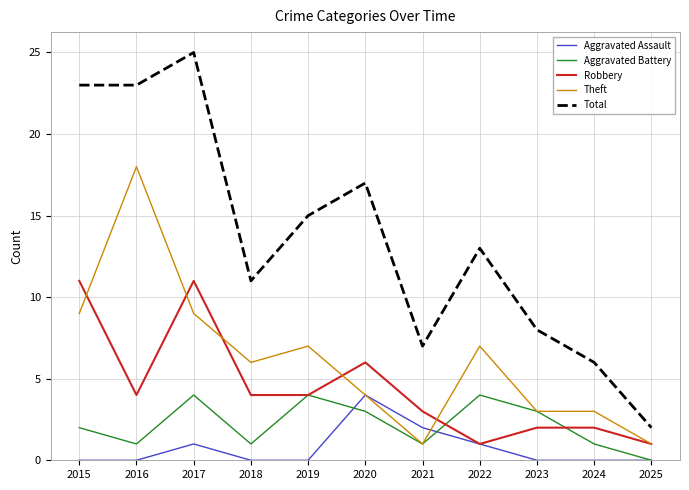

What is the highest value of the Aggravated Assault series?

4